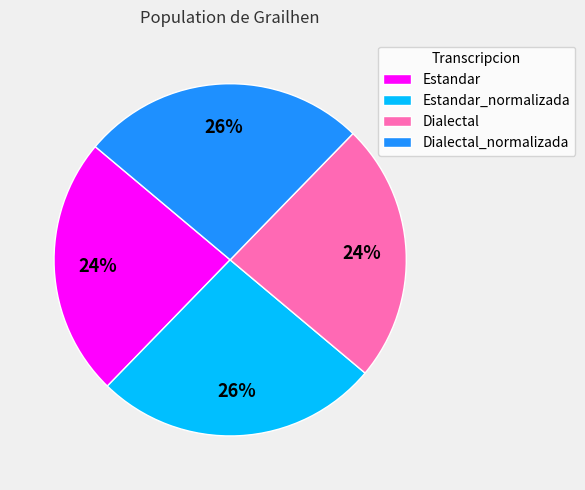

Approximately how many times larger is the value at Estandar_normalizada compared to Estandar?

1.1